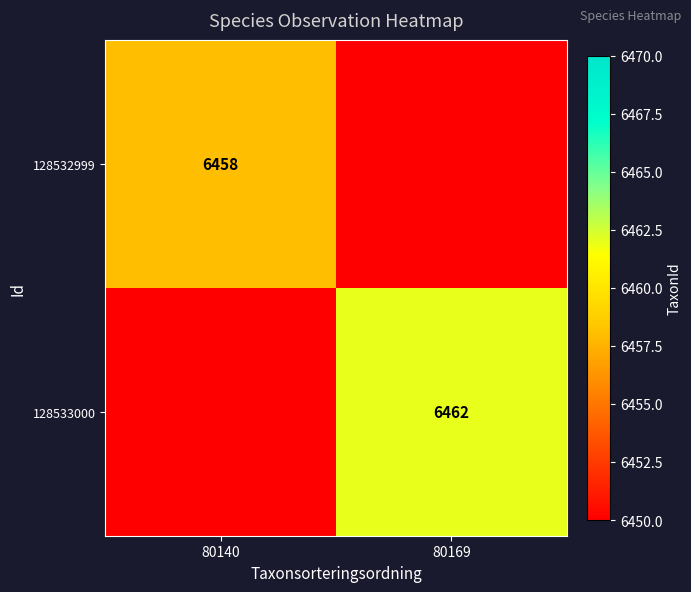

True or false: 128533000 has a value of 6462 at 80169.

True